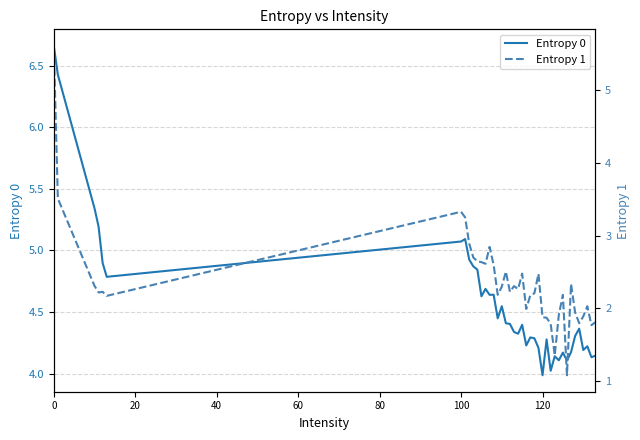

What is the value of the Entropy 1 point at the 39th from the left?

1.8